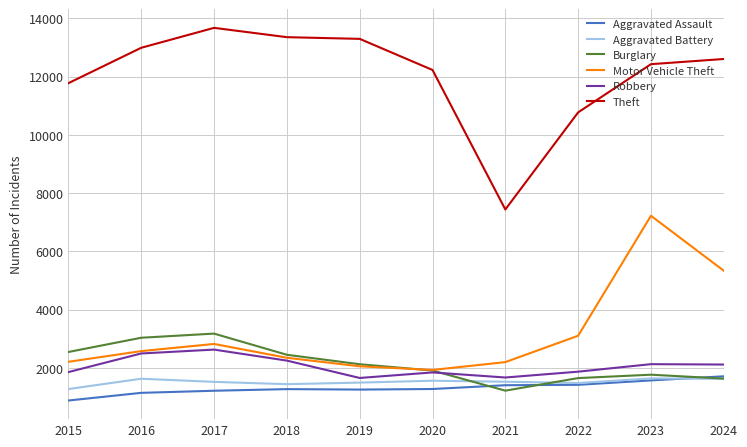

How many lines are shown in the chart?

6